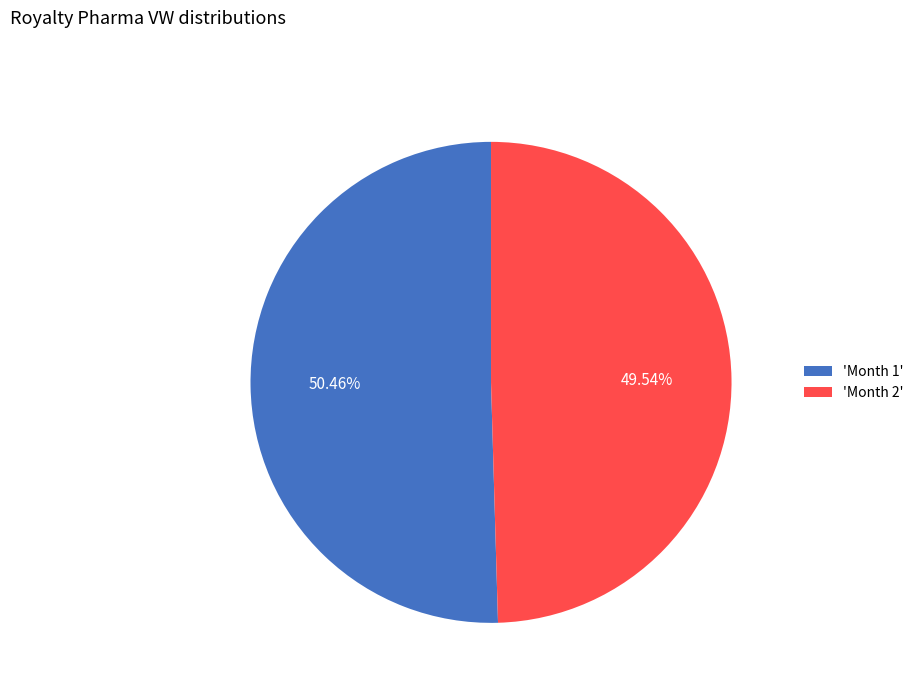

Rank the categories by value from highest to lowest.

'Month 1', 'Month 2'